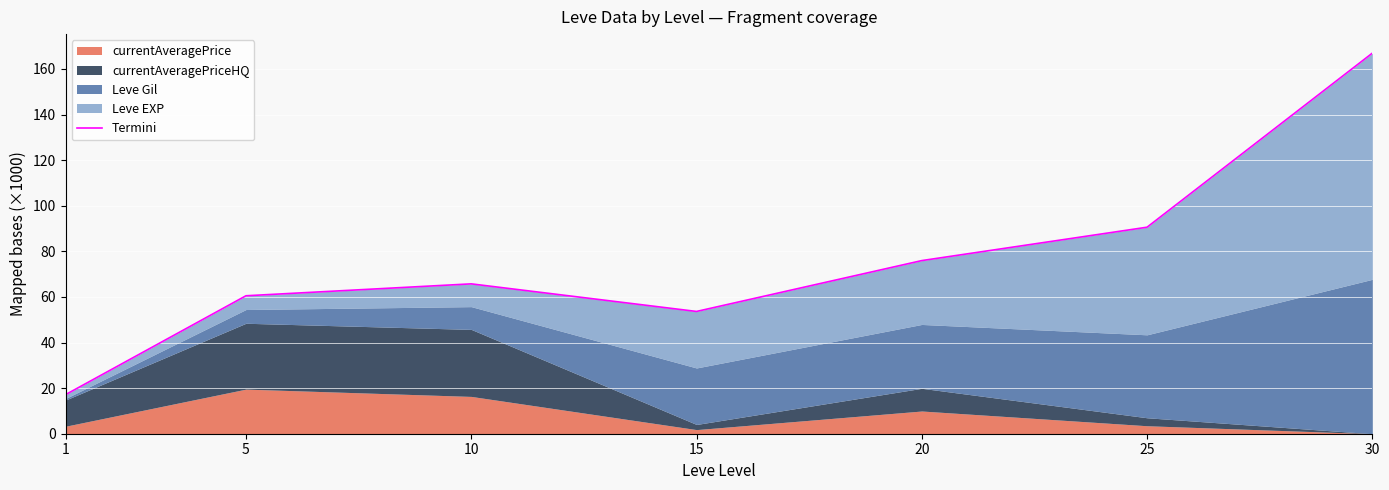

How many interior local peaks (higher than both neighbors) does the data have?

1